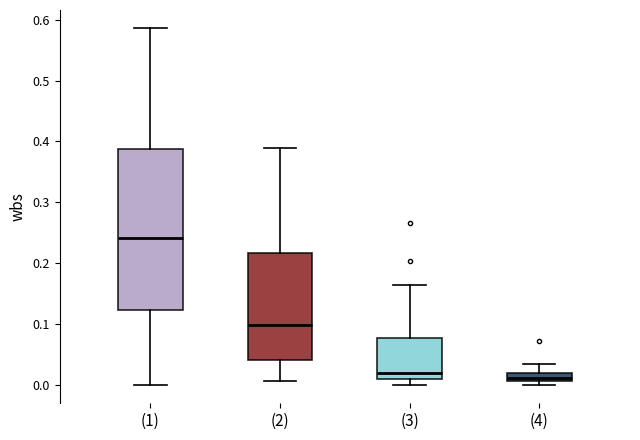

Where is the upper edge of the box for (4) on the y-axis? The values are not printed on the chart, so give them approximately, as read against the axis.

0.02